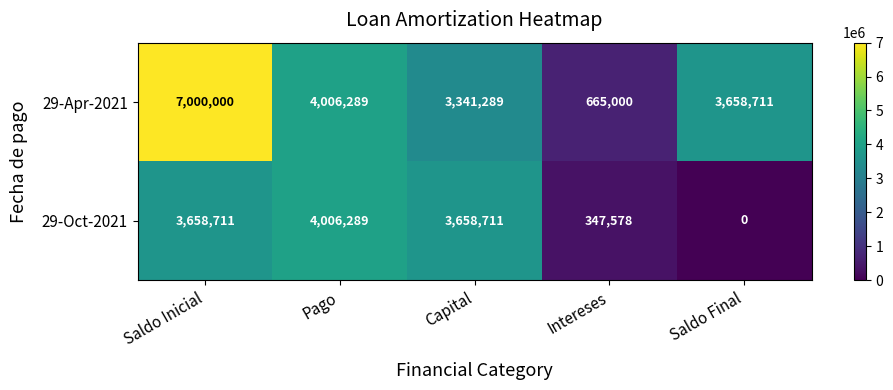

At which category does the chart reach its minimum across all series?

Saldo Final